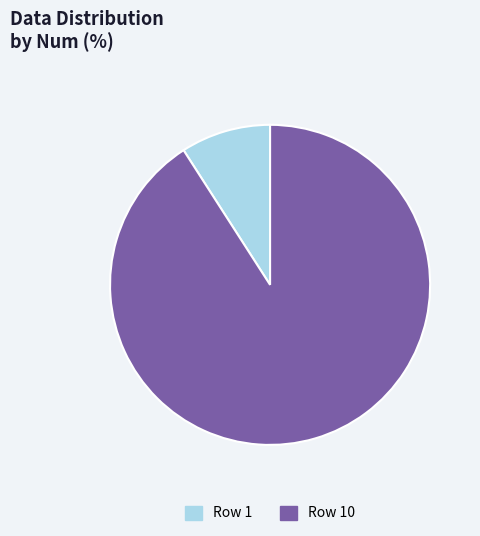

Approximately how many times larger is the value at Row 1 compared to Row 10?

0.1